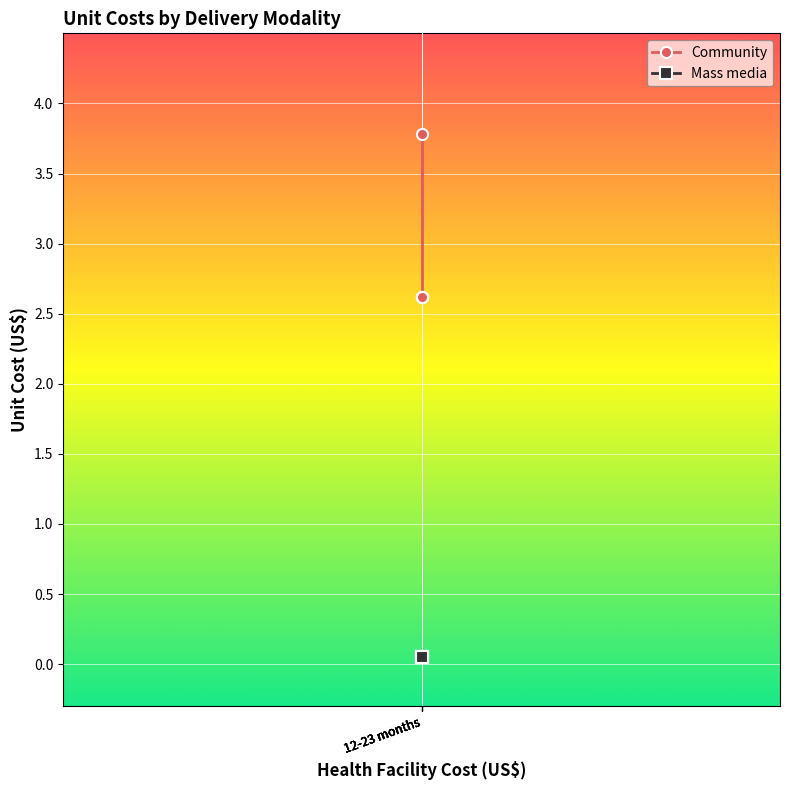

Which label corresponds to the largest value in the chart?

12-23 months